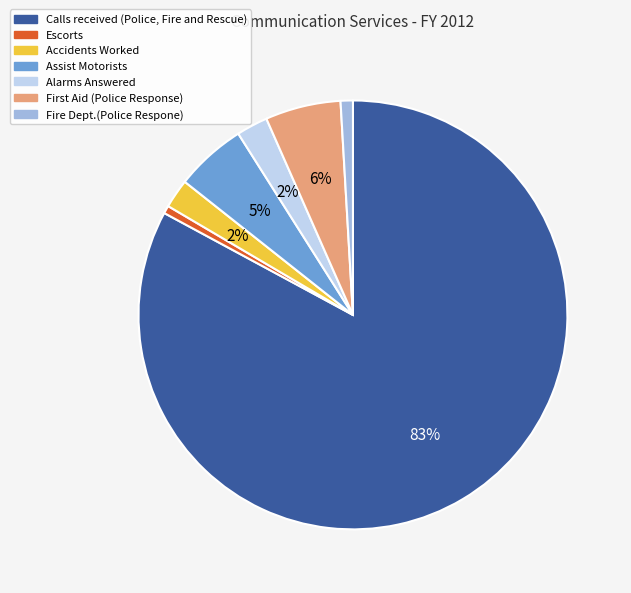

To the nearest percent, what is the difference between the largest and smallest slice percentages?

82%